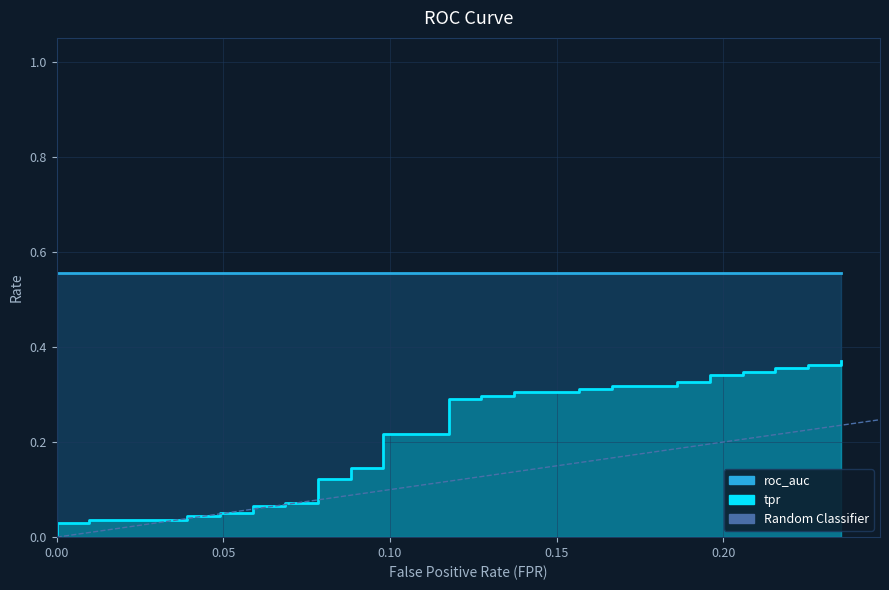

The chart shows a value of 1 at 0.00. True or false?

False